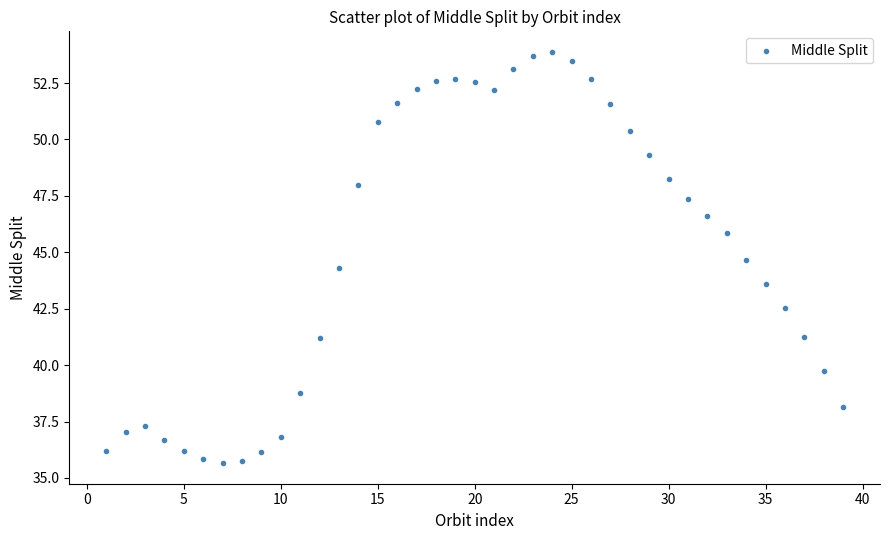

What is the range of X values (max minus min)?

38.0